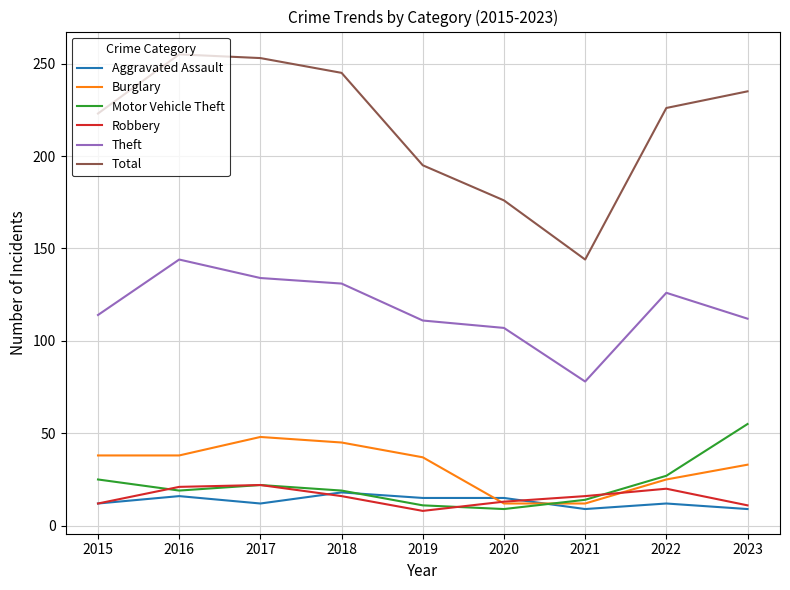

What is the lowest value of the Theft series?

78